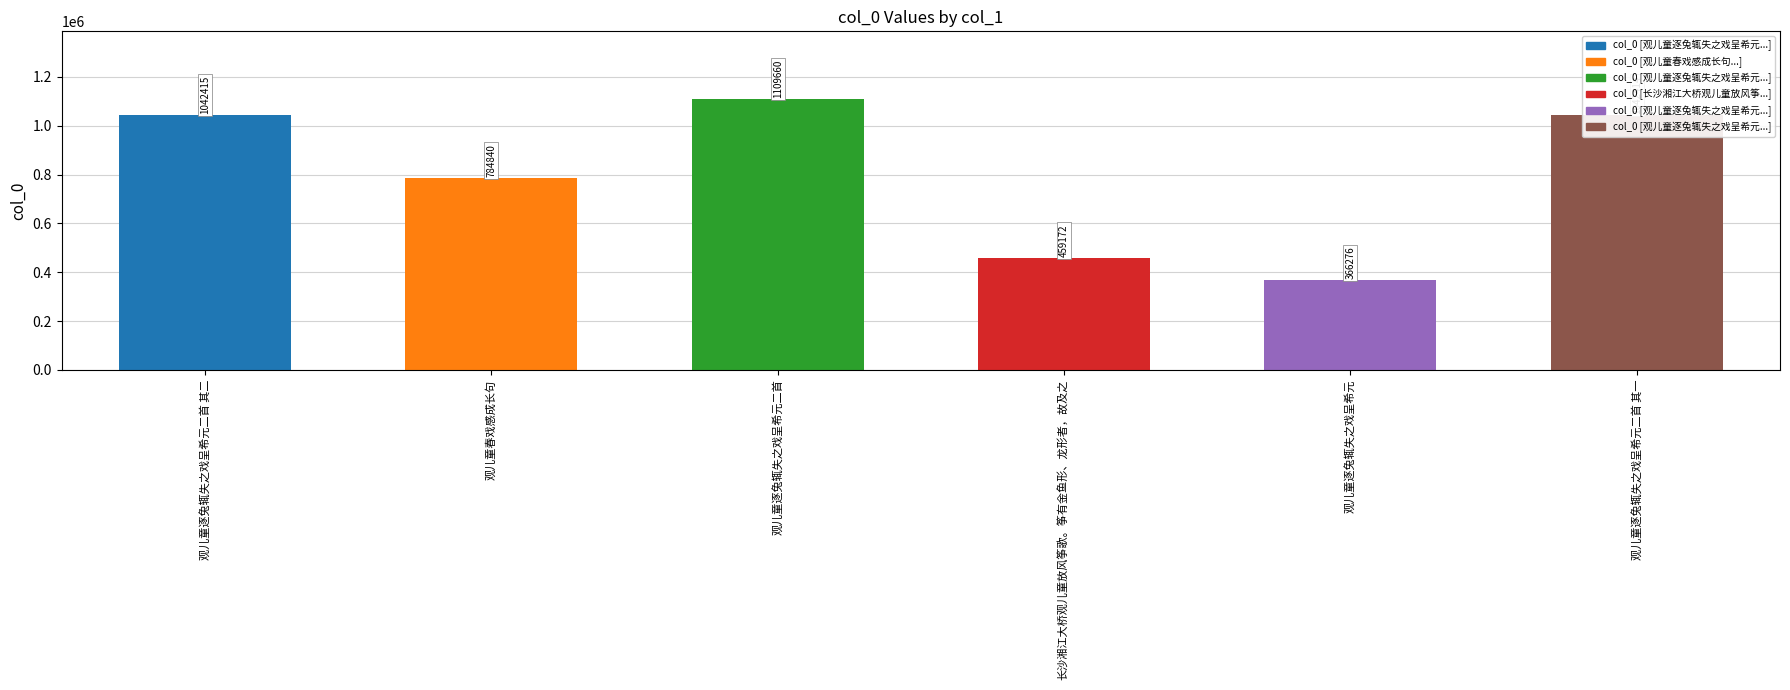

Which has a higher value, 观儿童逐兔辄失之戏呈希元 or 观儿童逐兔辄失之戏呈希元二首 其二?

观儿童逐兔辄失之戏呈希元二首 其二